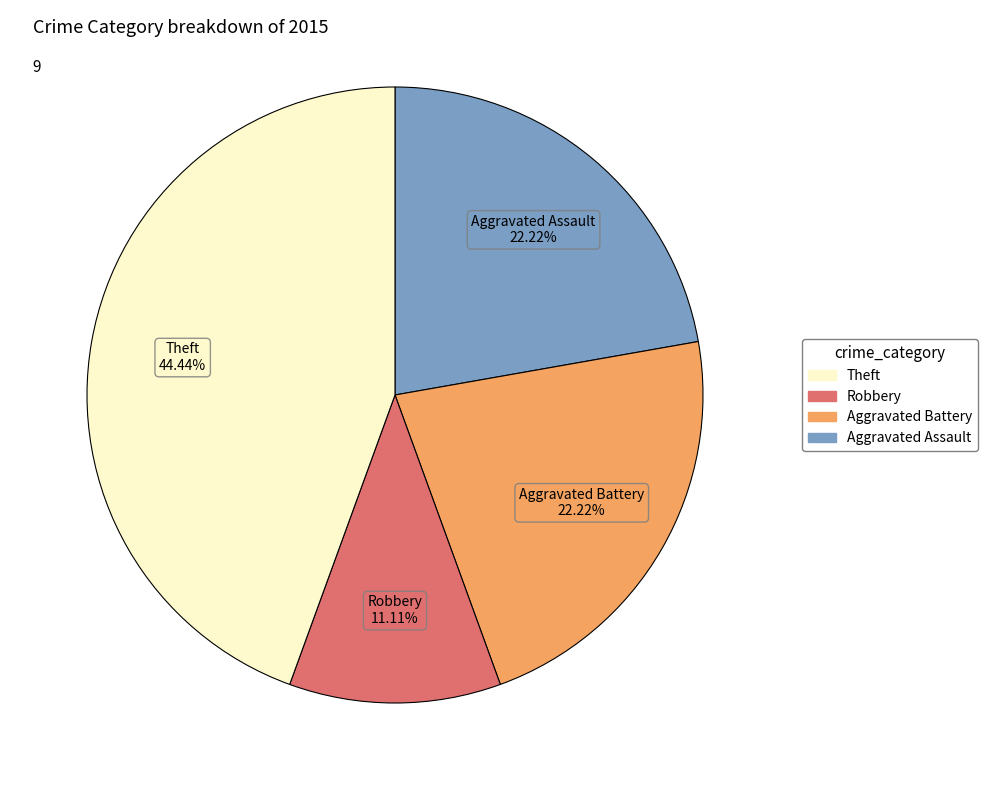

How many segments does this pie chart have?

4